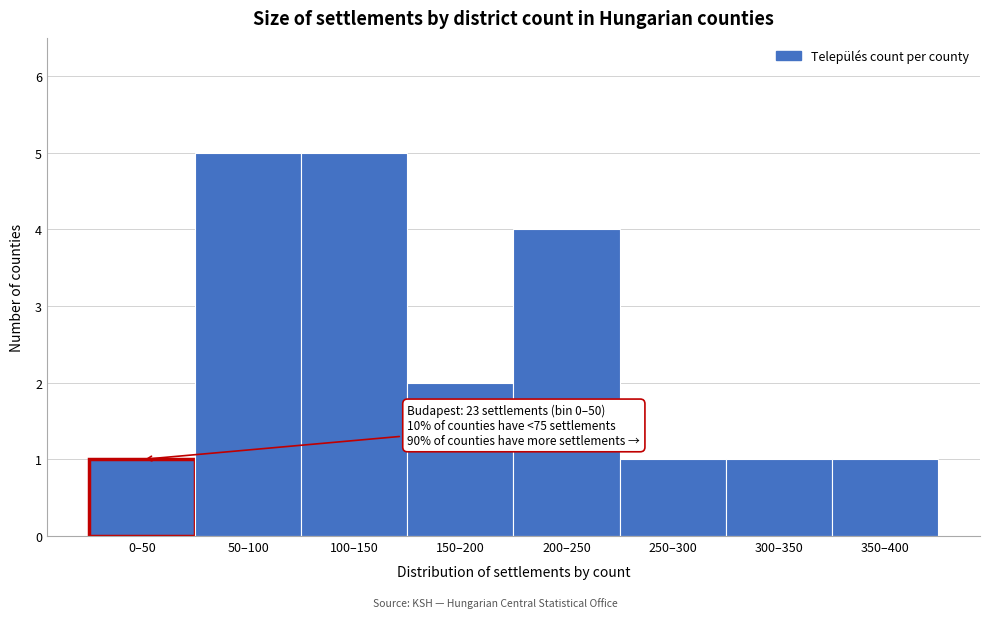

Reading left to right, list all the values displayed in this chart.

1	5	5	2	4	1	1	1